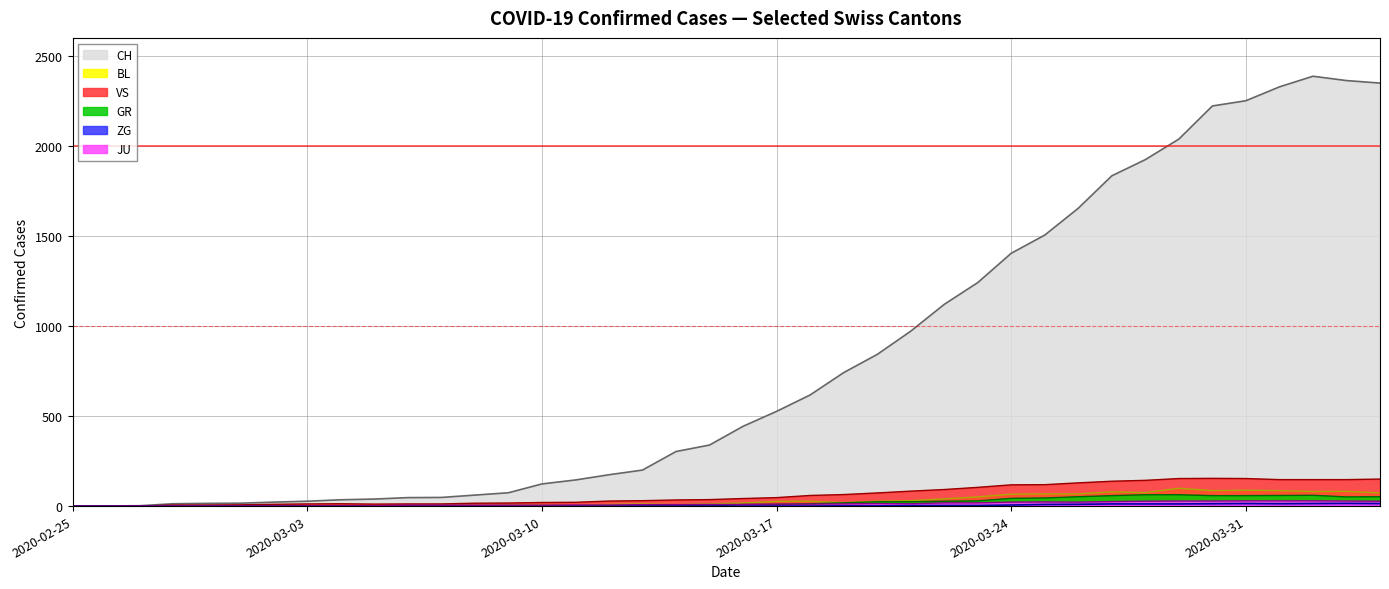

Between 2020-03-14 and 2020-03-30, which series saw the biggest shift?

CH